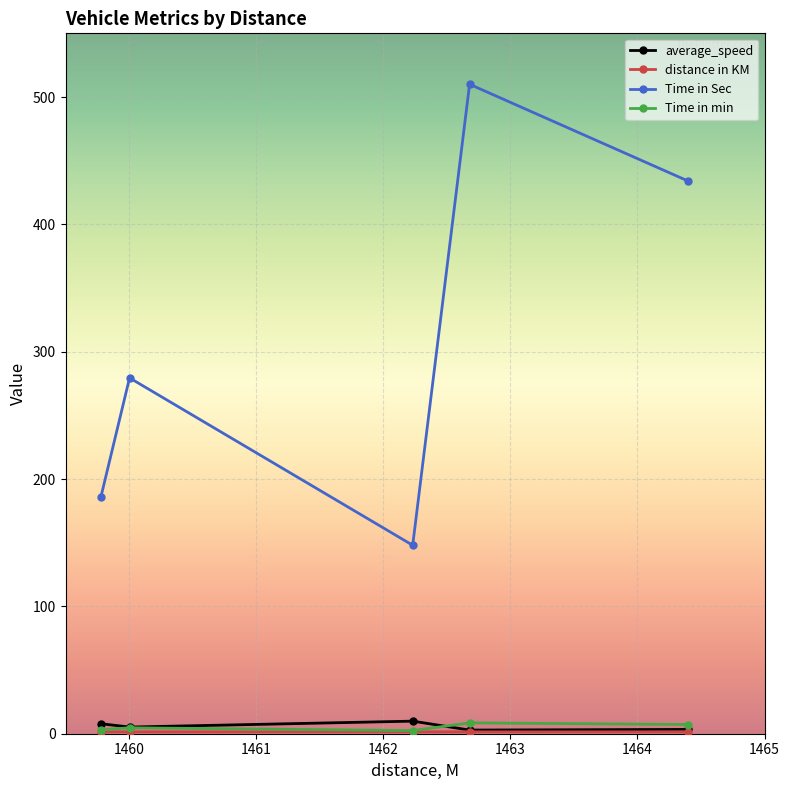

True or false: Time in Sec has more than 0 points higher than both neighbors.

True